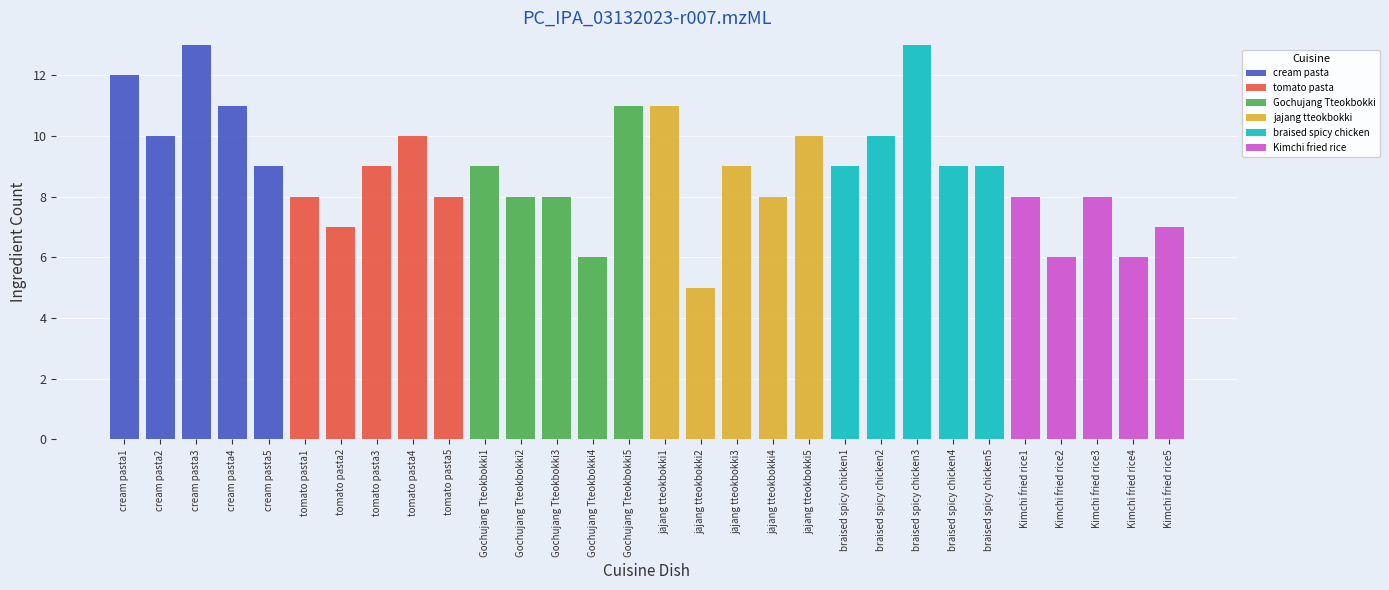

What is the highest value of the cream pasta series?

13